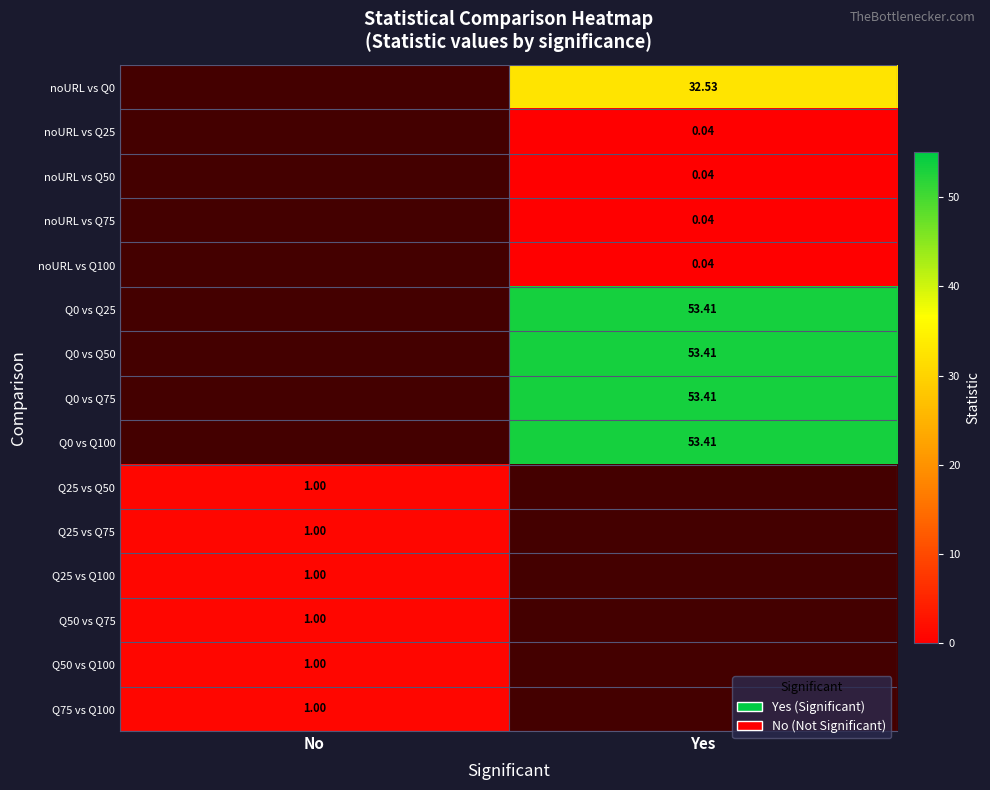

Is it true that Q25 vs Q50 equals 1.0 at No?

True